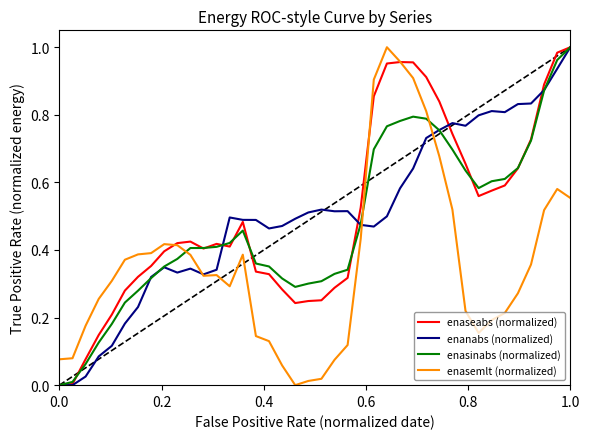

What are all the series names shown in the legend?

enaseabs (normalized), enanabs (normalized), enasinabs (normalized), enasemlt (normalized)